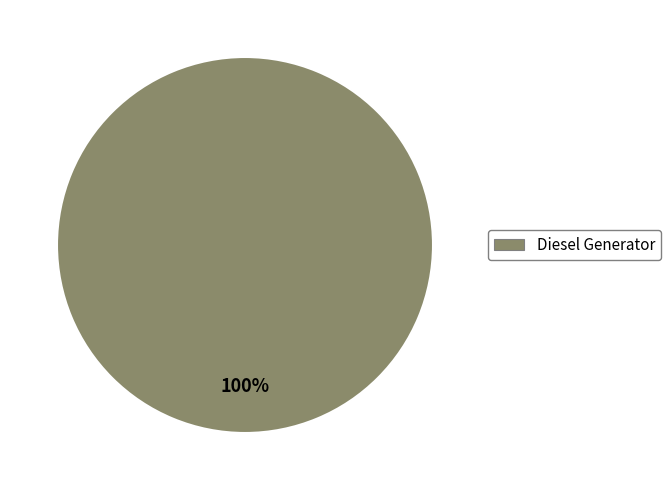

How many segments does this pie chart have?

1